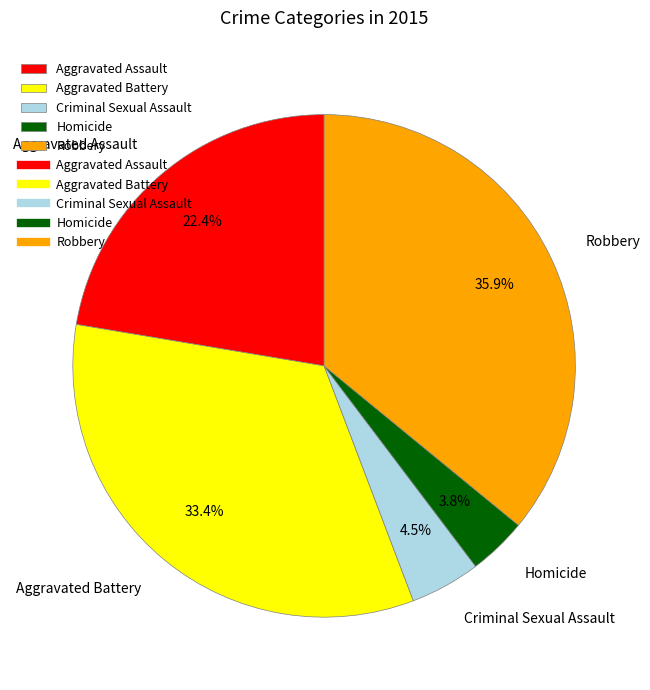

What is the total percentage of Aggravated Assault and Criminal Sexual Assault?

26.9%